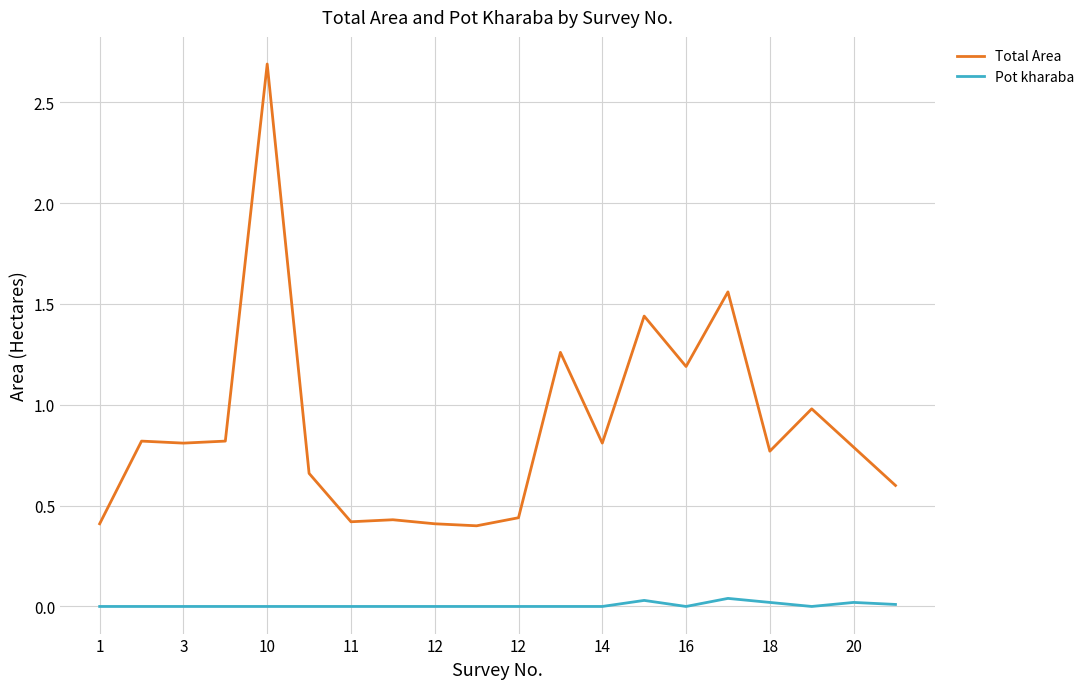

What is the maximum value shown in the chart?

2.7